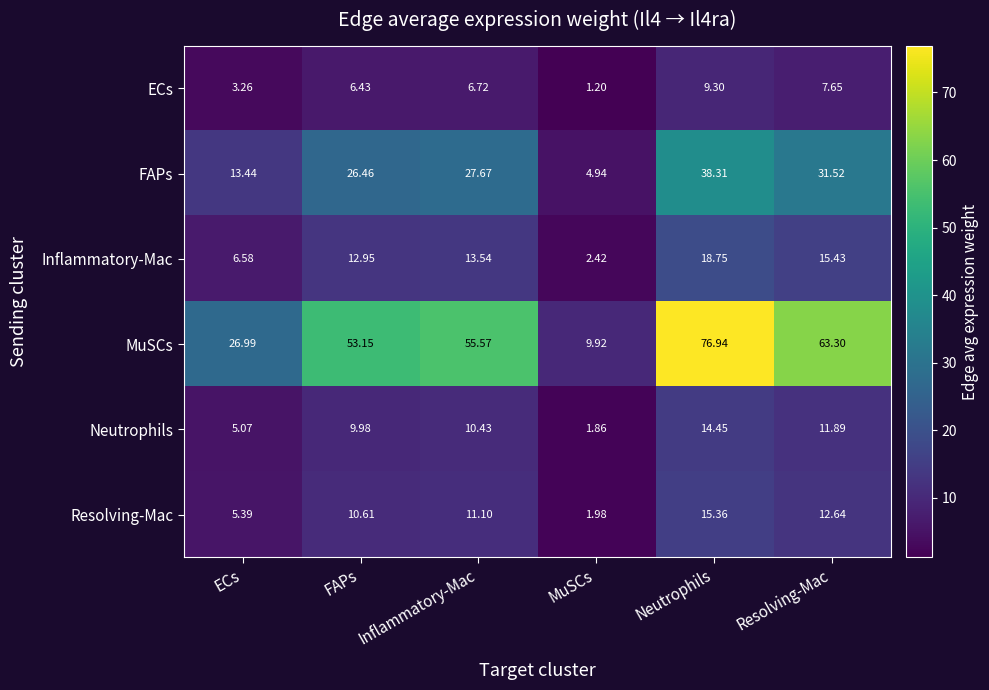

Where is FAPs nearest to the value 21?

FAPs